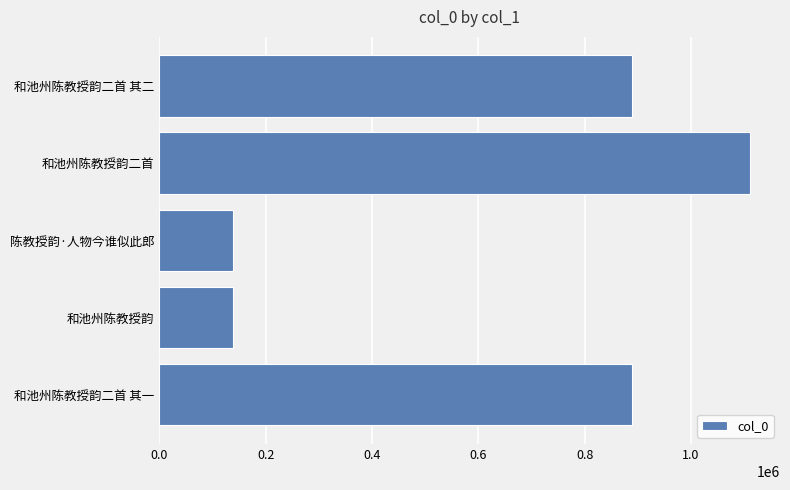

Between 陈教授韵·人物今谁似此郎 and 和池州陈教授韵二首, which is larger?

和池州陈教授韵二首